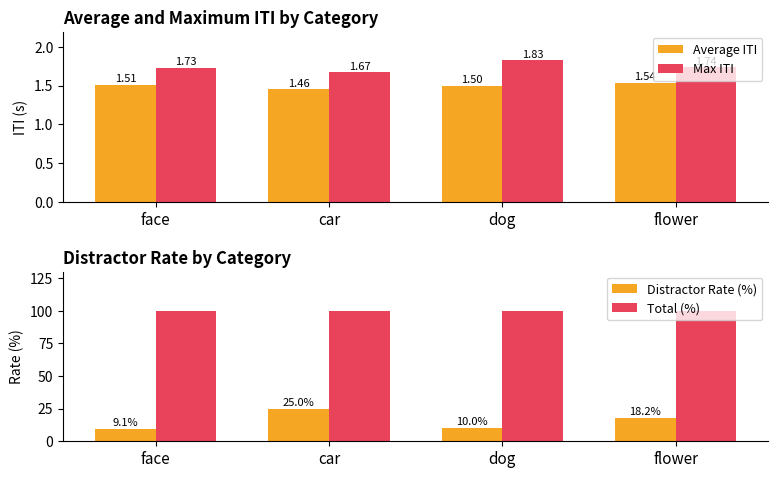

Where is Total (%) nearest to the value 100?

face